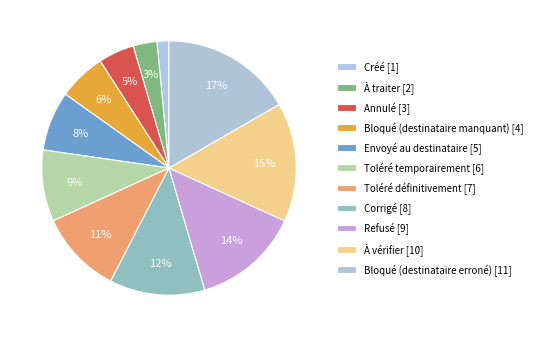

Which slice is the largest?

Bloqué (destinataire erroné)